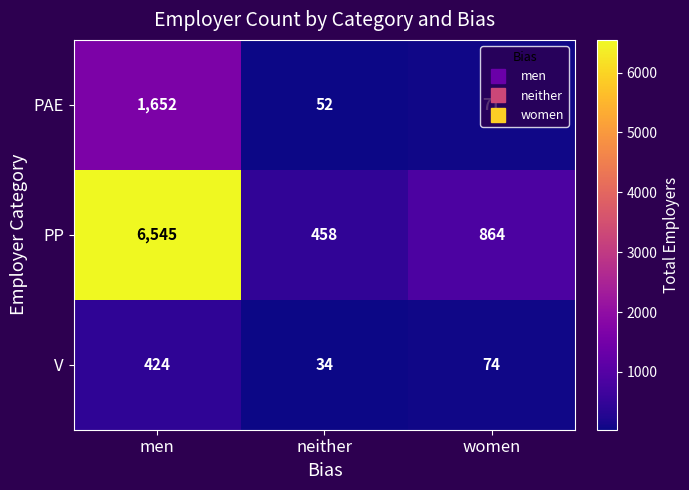

At which label is PP closest to 3501?

women